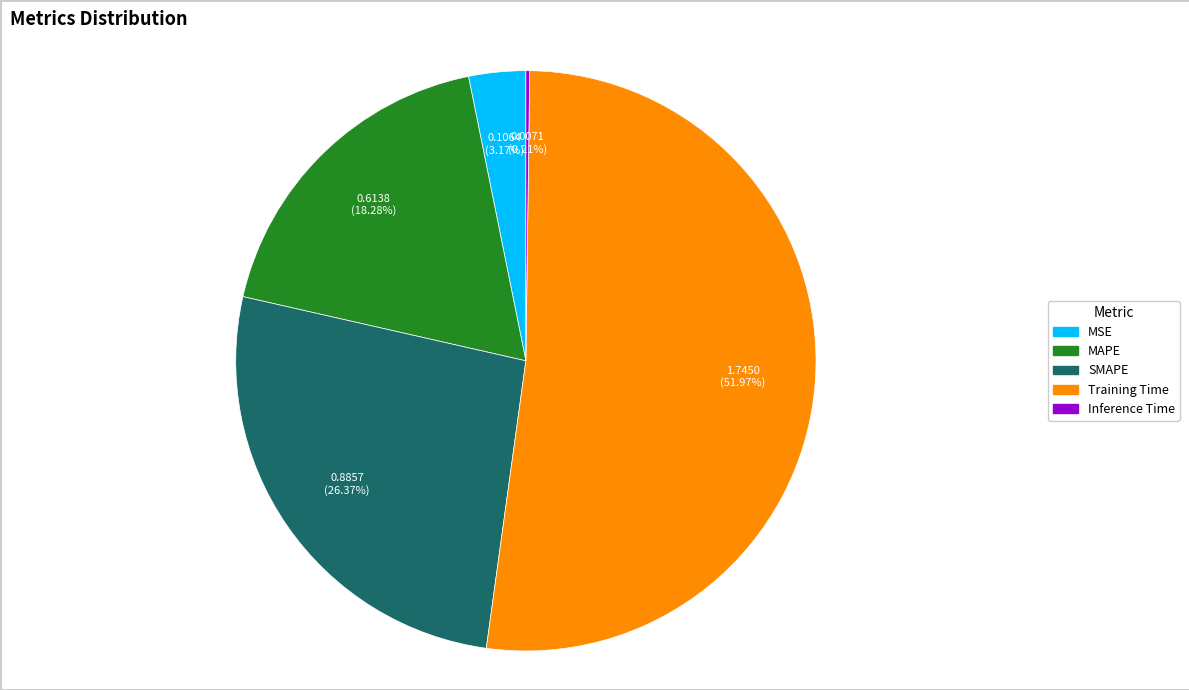

Which category has the biggest portion of the pie?

Training Time